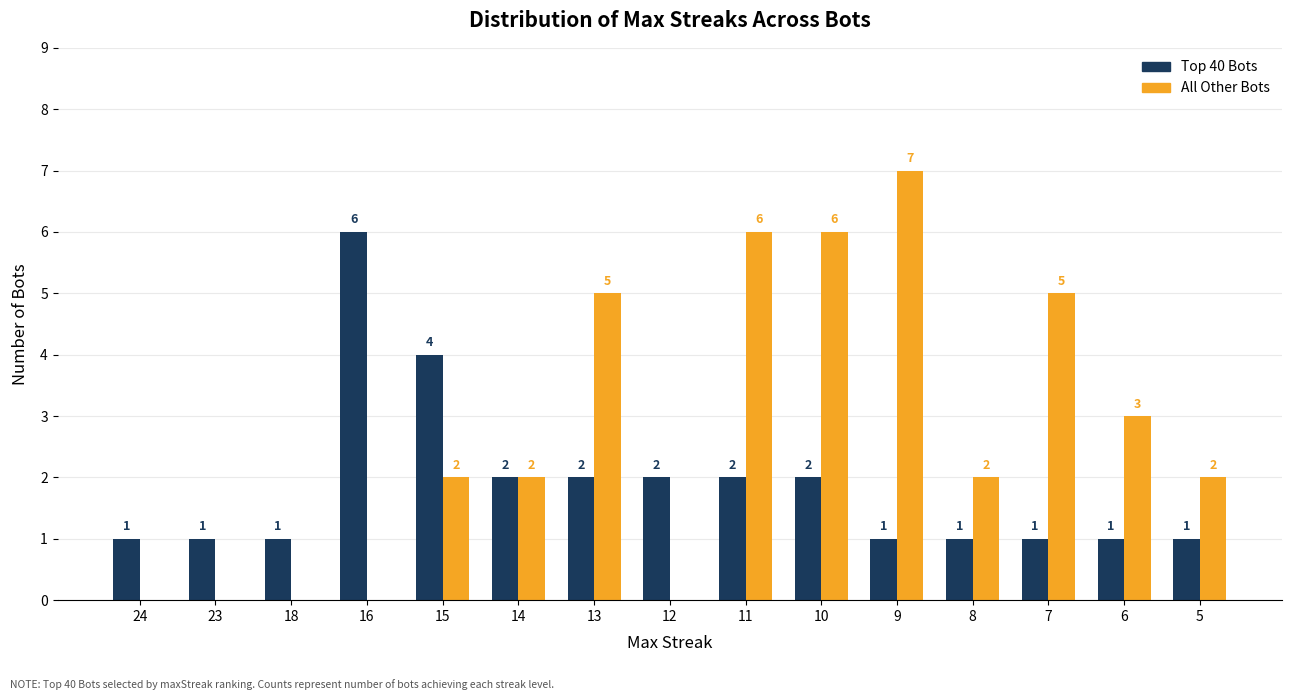

What is the average value of the Top 40 Bots series?

2